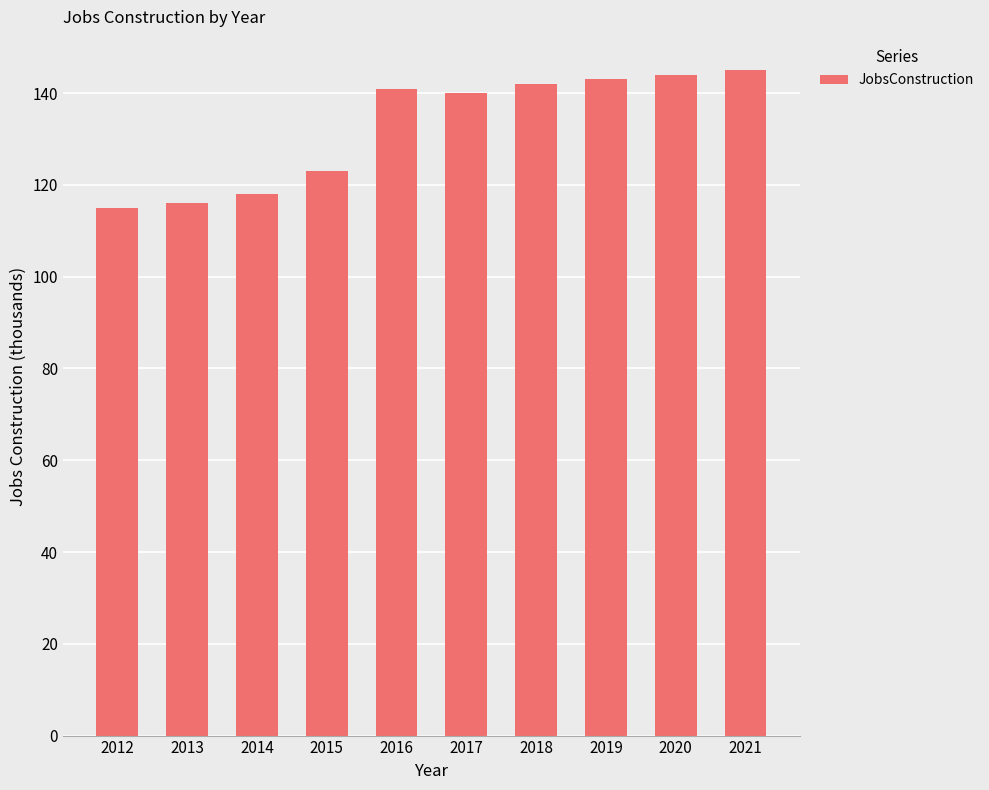

What is the smallest value displayed?

115